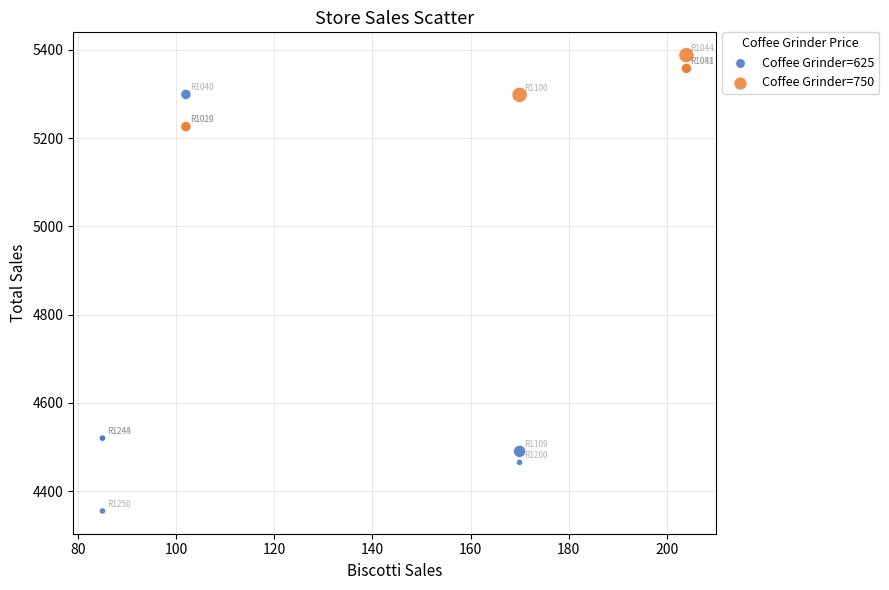

Which series contains the lowest Y value?

Coffee Grinder=625